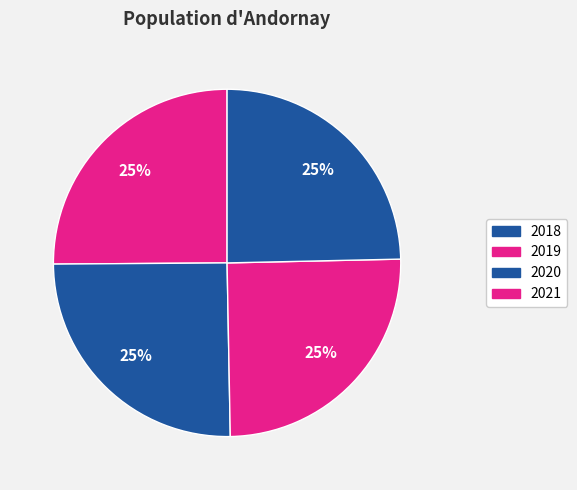

How many slices are in this pie chart?

4